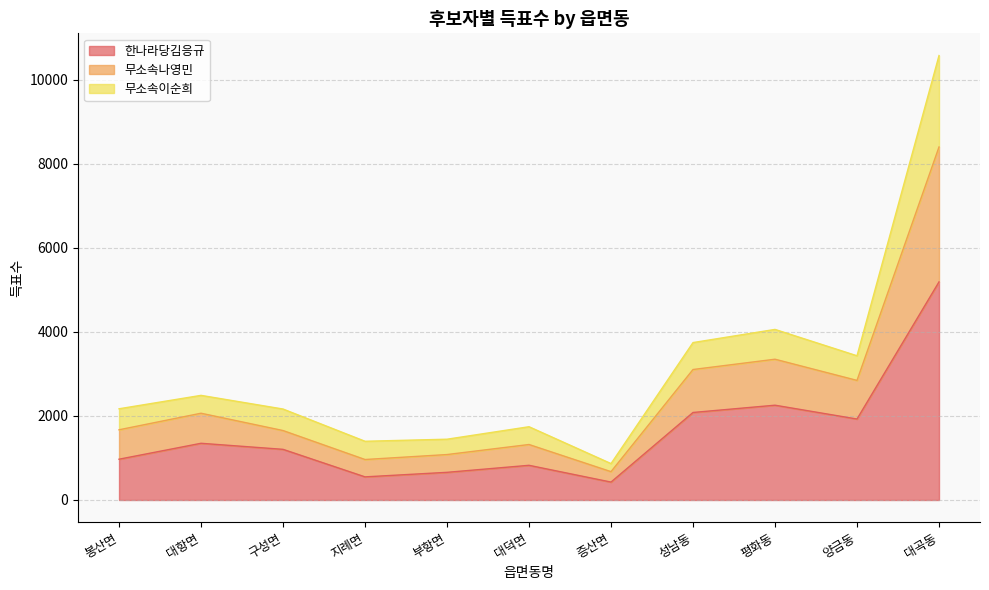

True or false: 무소속나영민 and 한나라당김응규 intersect in this chart.

False